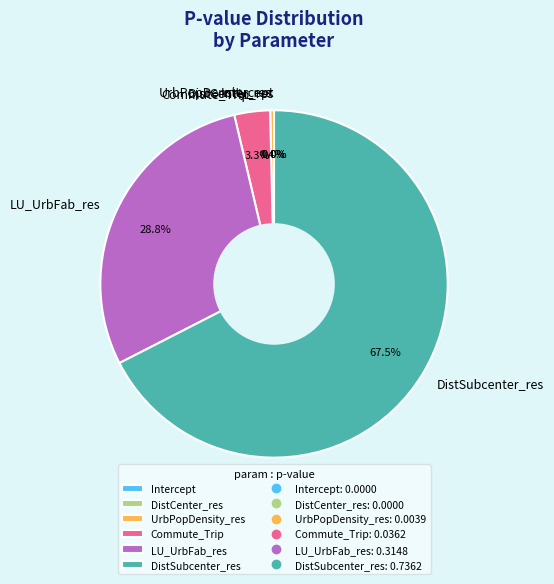

How many slices are in this pie chart?

6